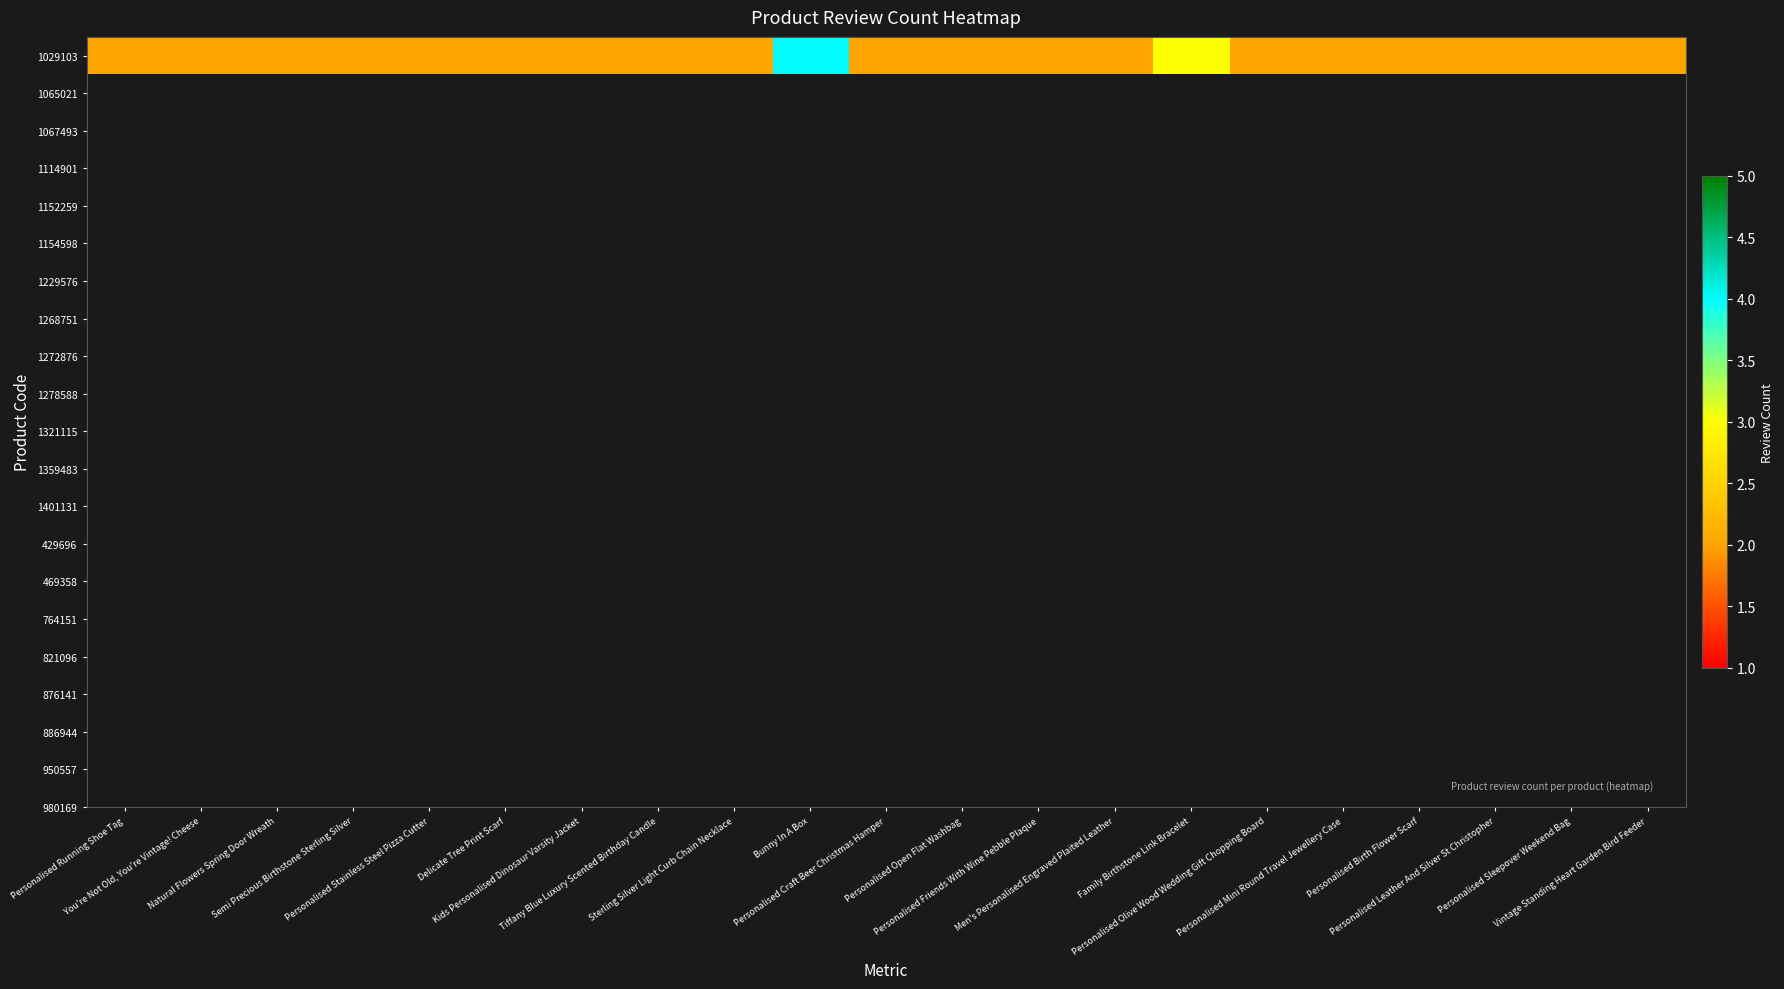

How many series are shown in this chart?

1